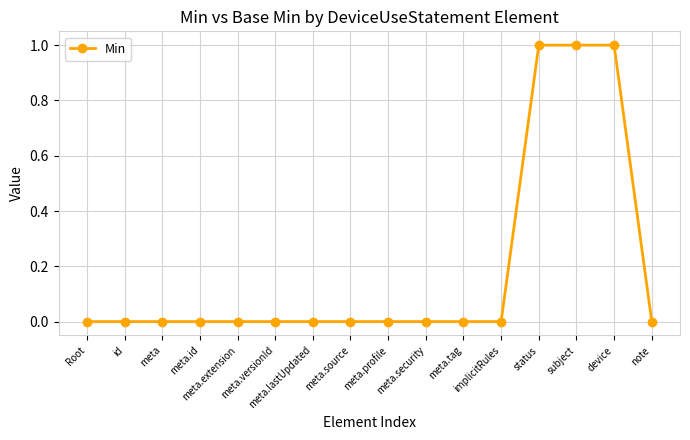

What is the label of the 2nd point from the right?

device